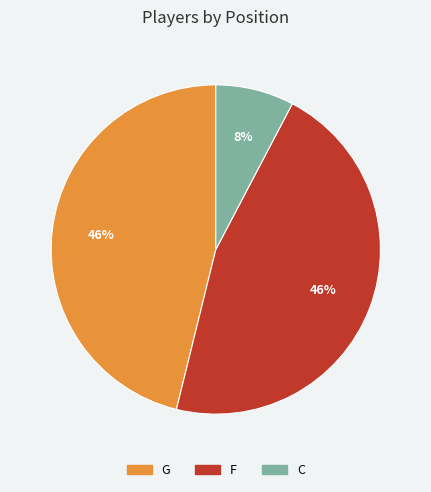

To the nearest percent, what is the difference between the largest and smallest slice percentages?

38%